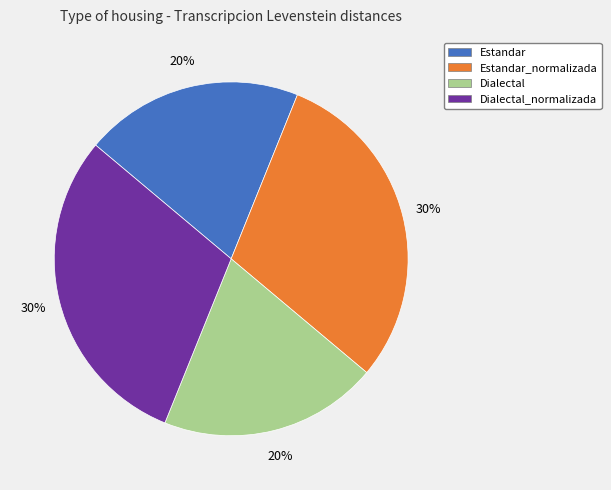

What percentage is the Dialectal slice, to the nearest percent?

20%